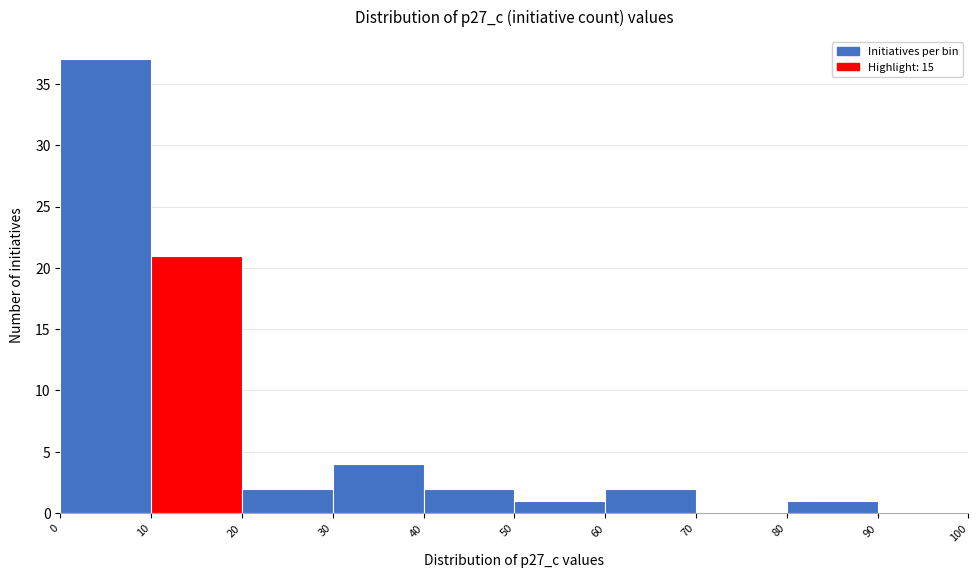

Over which range of the x-axis is the bar tallest?

0 to 10